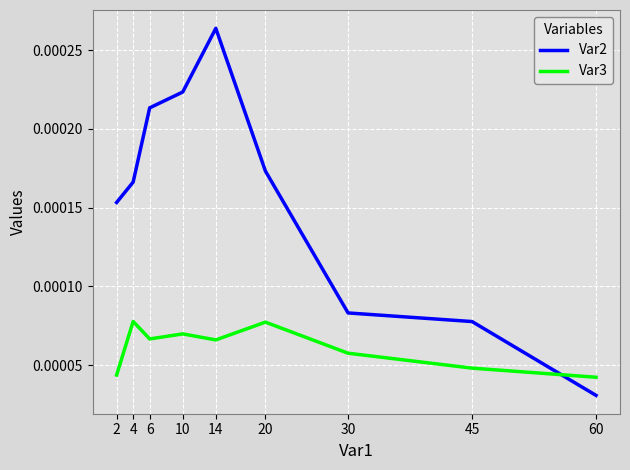

Where is Var2 nearest to the value 0?

60